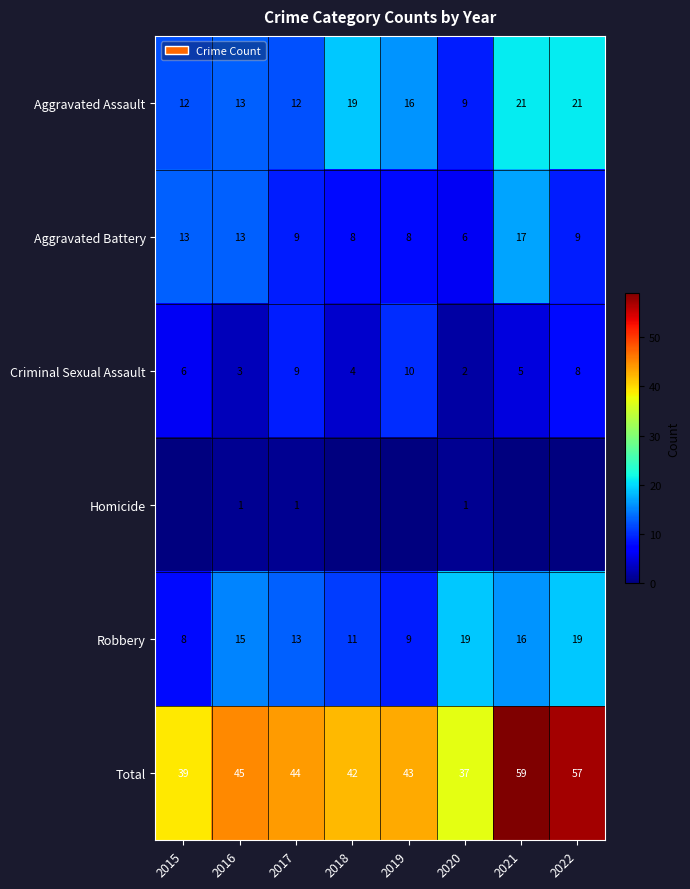

Read the Aggravated Assault value at 2019.

16